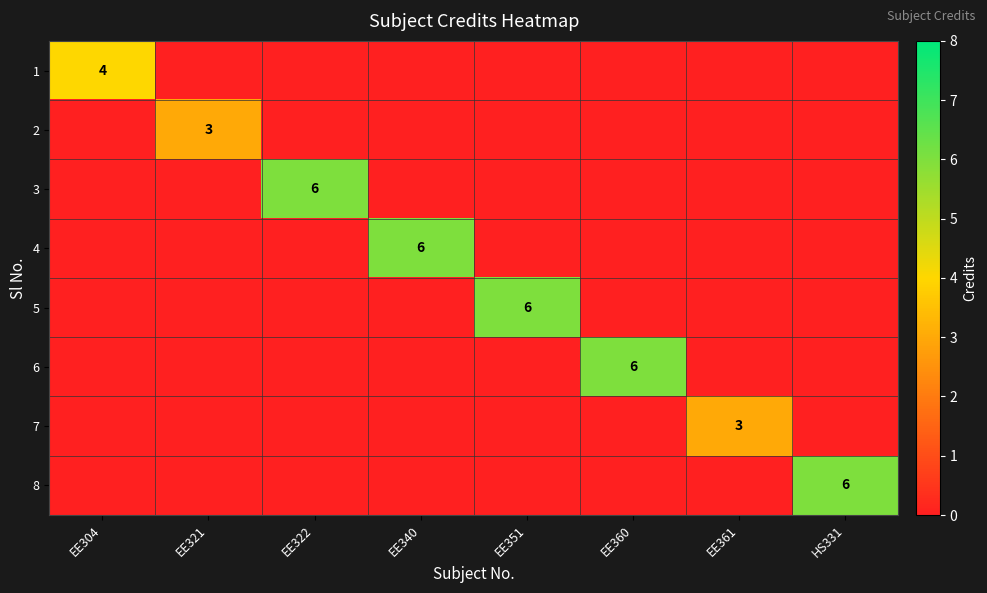

Rank the series by their maximum value, from lowest to highest.

2, 7, 1, 3, 4, 5, 6, 8